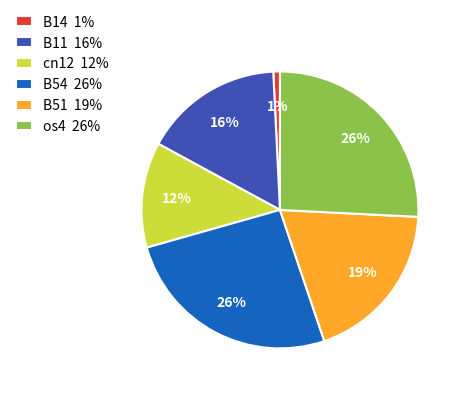

Do cn12 12% and os4 26% together represent more than half of the pie?

No